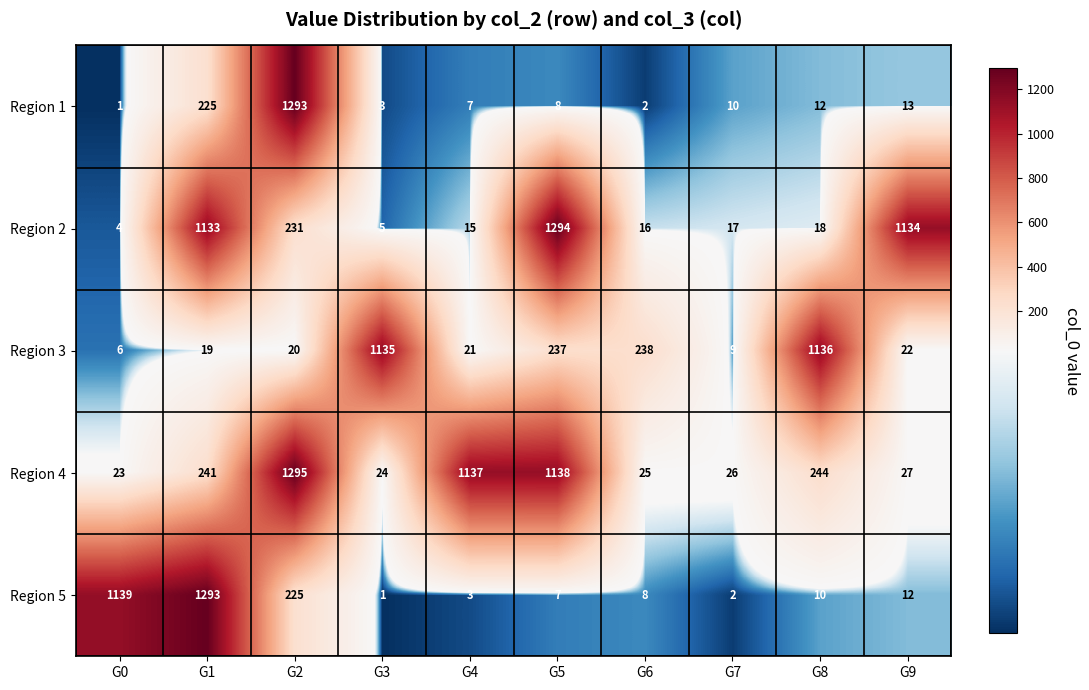

At which label does Region 5 reach its minimum?

G3